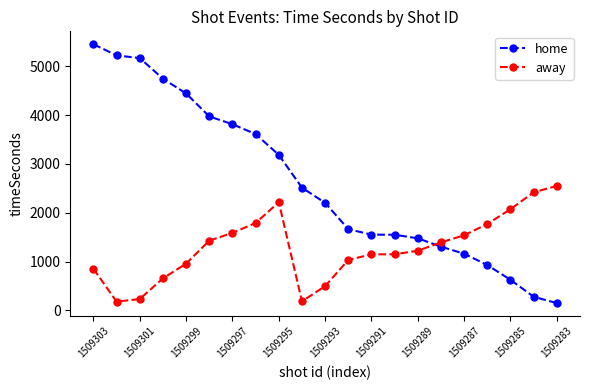

How many lines are shown in the chart?

2